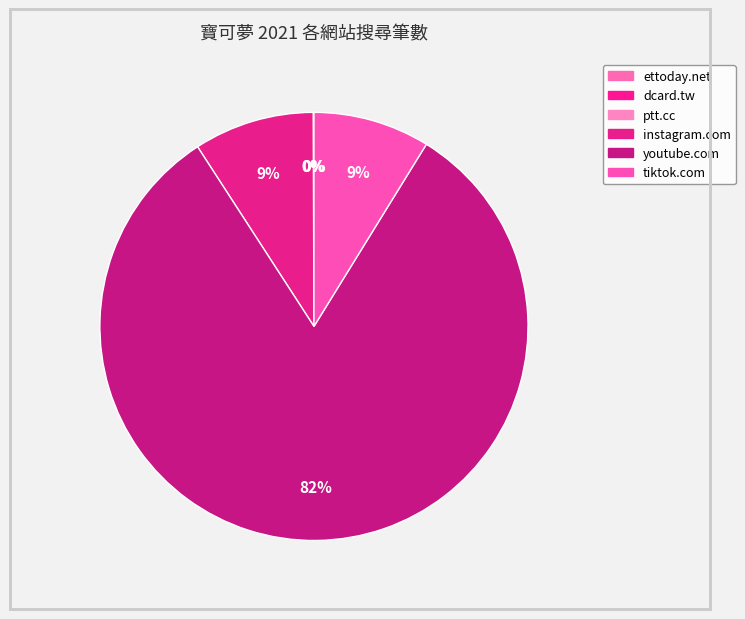

What is the largest slice in the pie chart?

youtube.com